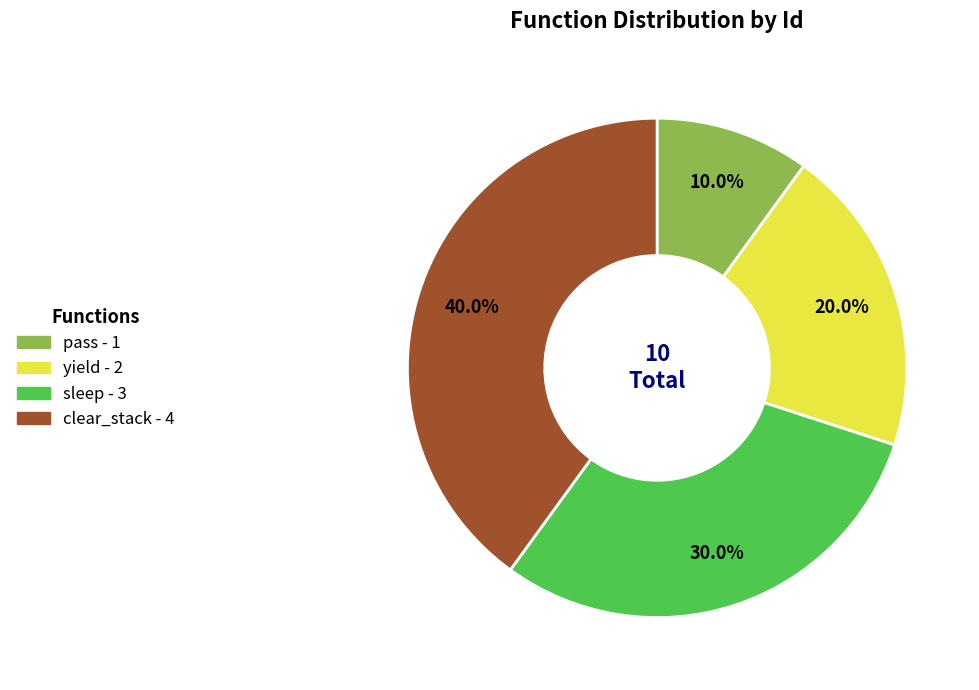

The clear_stack slice represents 26% of the pie. True or false?

False